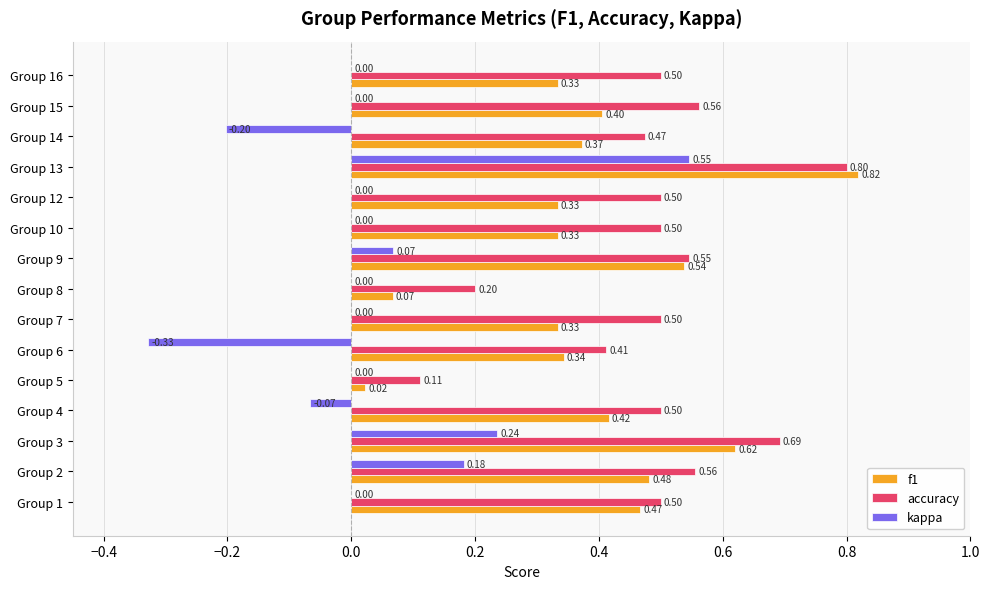

How many data points does each series have?

15